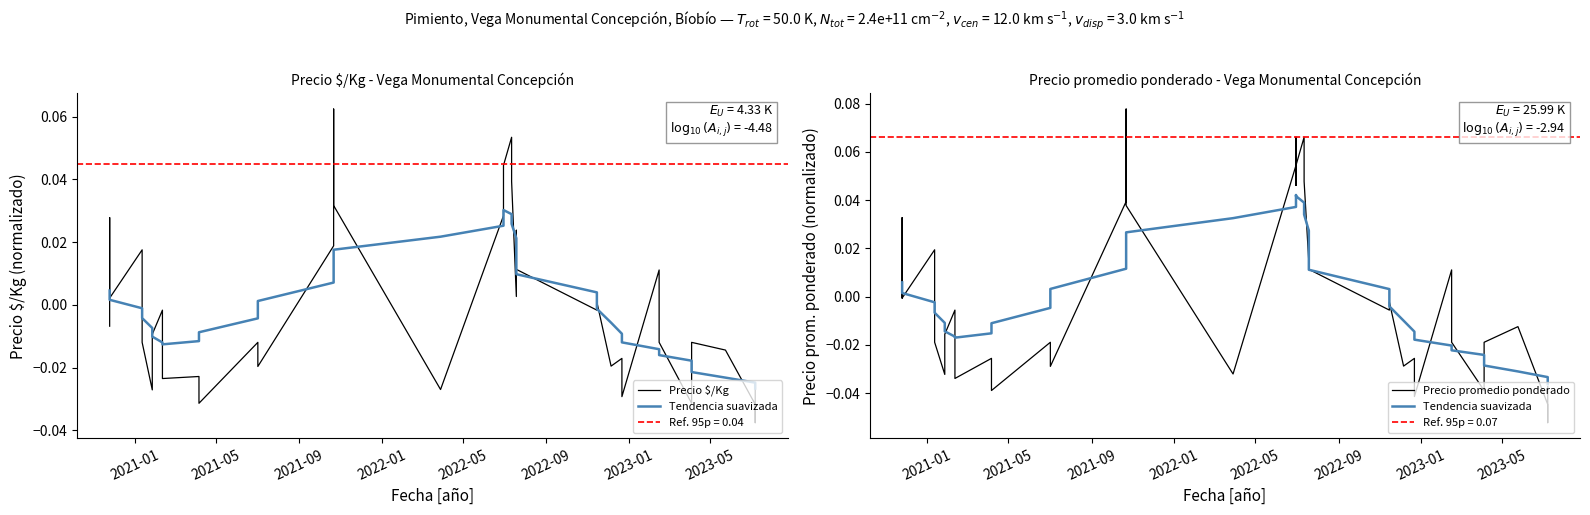

At which label is Precio promedio ponderado closest to 0?

2021-01